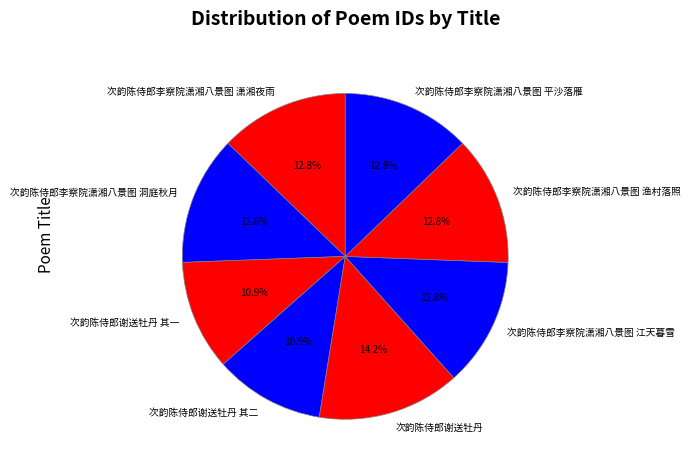

To the nearest percent, what portion does 次韵陈侍郎李察院潇湘八景图 洞庭秋月 represent?

13%